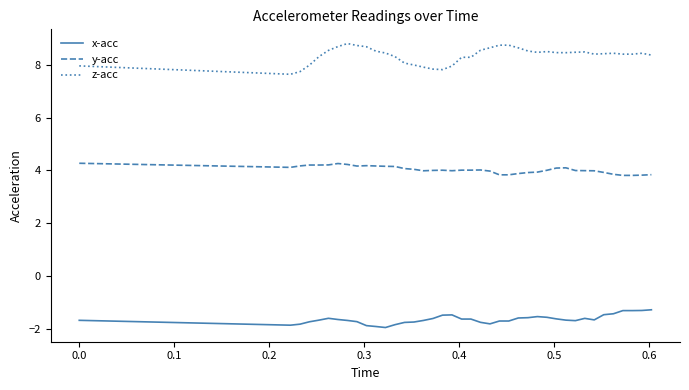

Which series has the widest spread of values?

z-acc